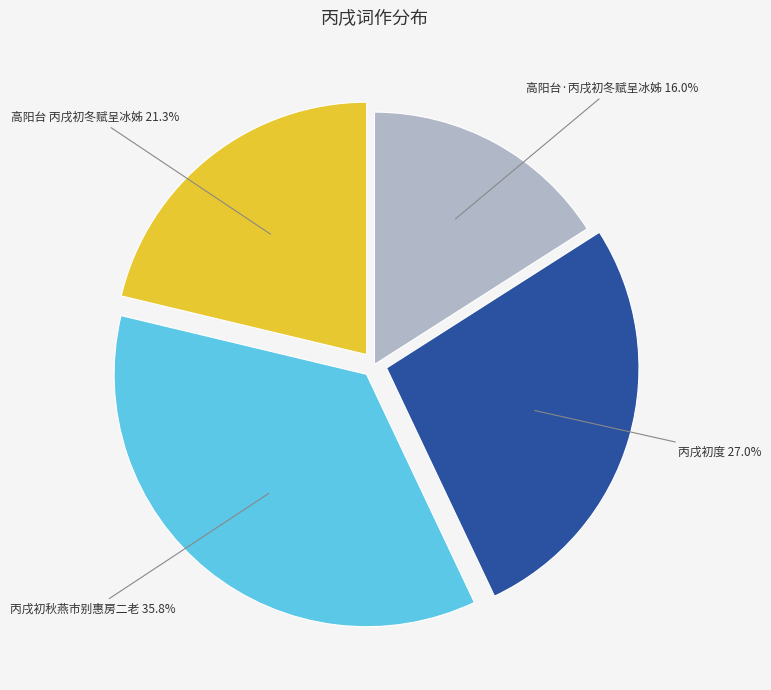

Is there any slice that represents more than half of the pie?

No